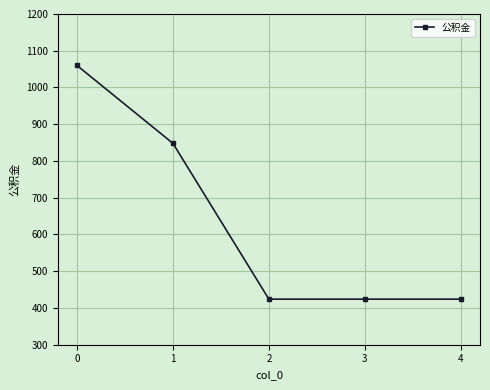

The chart shows a value of 424 at 4. True or false?

True